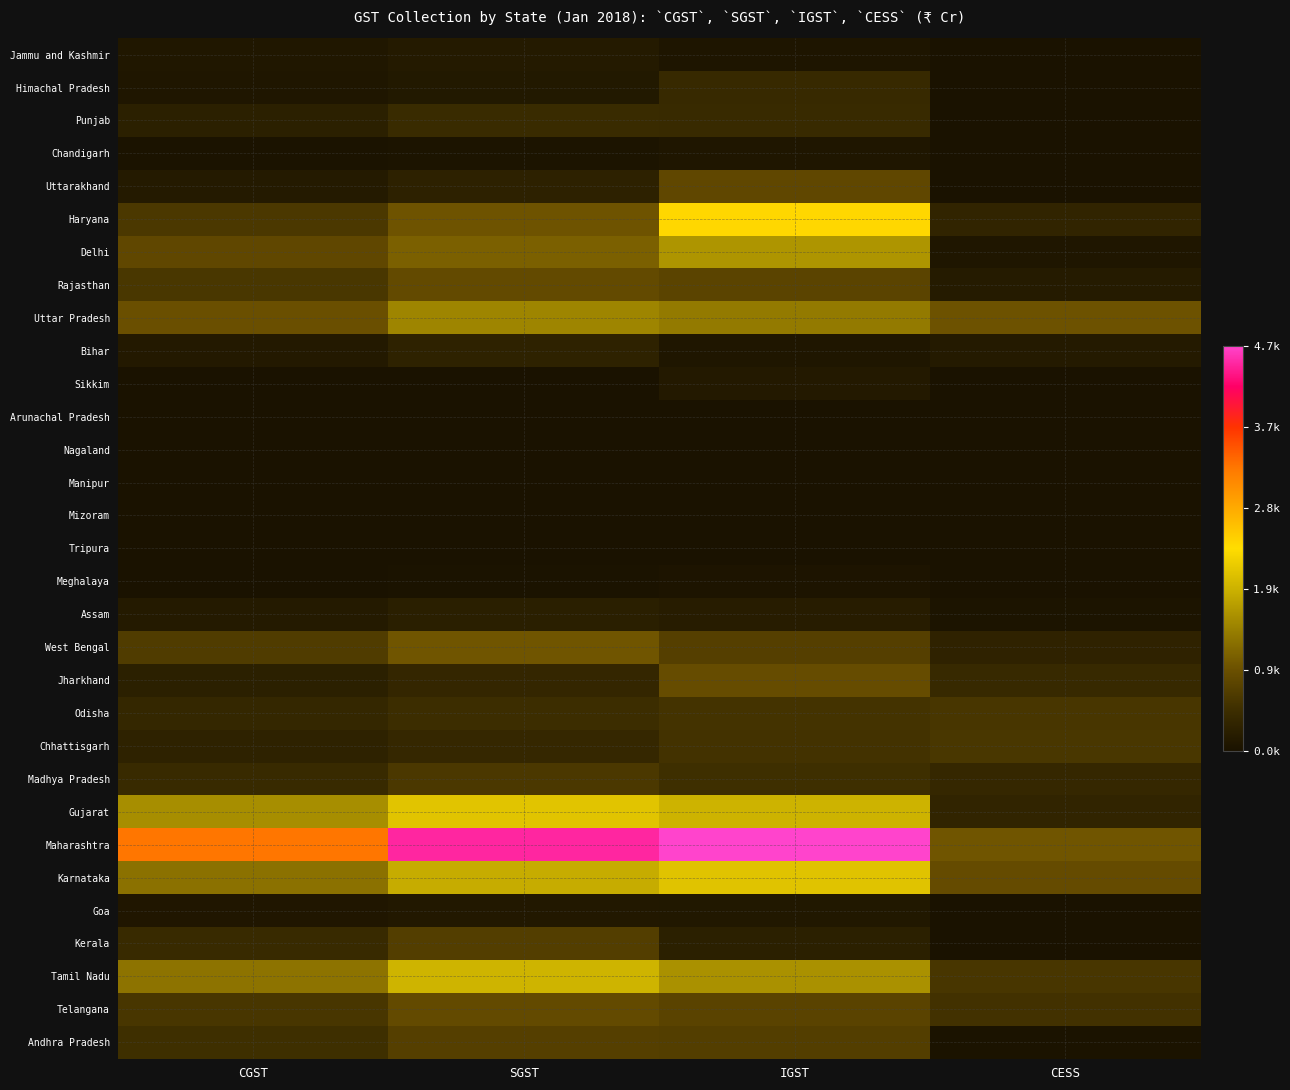

Reading left to right, transcribe all the data shown in this chart.

Jammu and Kashmir: CGST=92.2	SGST=144.6	IGST=65.2	CESS=4.4
Himachal Pradesh: CGST=78.4	SGST=125.2	IGST=394.4	CESS=1.6
Punjab: CGST=240.5	SGST=425.1	IGST=411.0	CESS=12.7
Chandigarh: CGST=27.1	SGST=41.6	IGST=77.6	CESS=1.3
Uttarakhand: CGST=153.6	SGST=268.7	IGST=825.2	CESS=14.3
Haryana: CGST=609.8	SGST=965.8	IGST=2376.4	CESS=310.9
Delhi: CGST=825.4	SGST=1099.6	IGST=1596.3	CESS=81.4
Rajasthan: CGST=599.4	SGST=858.6	IGST=781.4	CESS=154.8
Uttar Pradesh: CGST=929.9	SGST=1454.0	IGST=1339.7	CESS=957.3
Bihar: CGST=136.4	SGST=280.7	IGST=78.4	CESS=146.0
Sikkim: CGST=6.7	SGST=11.4	IGST=133.6	CESS=0.0
Arunachal Pradesh: CGST=4.7	SGST=8.6	IGST=3.0	CESS=0.1
Nagaland: CGST=4.0	SGST=6.2	IGST=4.8	CESS=0.4
Manipur: CGST=3.7	SGST=7.6	IGST=0.8	CESS=0.2
Mizoram: CGST=2.1	SGST=3.7	IGST=2.0	CESS=0.0
Tripura: CGST=11.4	SGST=16.9	IGST=3.7	CESS=0.2
Meghalaya: CGST=12.9	SGST=21.2	IGST=51.6	CESS=4.7
Assam: CGST=141.4	SGST=222.2	IGST=176.0	CESS=38.5
West Bengal: CGST=669.5	SGST=990.9	IGST=714.5	CESS=283.0
Jharkhand: CGST=242.2	SGST=354.3	IGST=883.4	CESS=394.4
Odisha: CGST=355.4	SGST=470.6	IGST=542.2	CESS=590.3
Chhattisgarh: CGST=279.0	SGST=367.4	IGST=530.4	CESS=597.2
Madhya Pradesh: CGST=416.2	SGST=613.8	IGST=489.9	CESS=370.0
Gujarat: CGST=1532.3	SGST=2060.8	IGST=1876.1	CESS=309.6
Maharashtra: CGST=3264.2	SGST=4450.6	IGST=4657.9	CESS=985.0
Karnataka: CGST=1257.8	SGST=1810.4	IGST=2049.0	CESS=873.8
Goa: CGST=82.8	SGST=116.8	IGST=103.7	CESS=2.3
Kerala: CGST=413.7	SGST=698.5	IGST=244.4	CESS=11.3
Tamil Nadu: CGST=1282.4	SGST=1889.5	IGST=1556.0	CESS=588.3
Telangana: CGST=586.4	SGST=856.6	IGST=768.0	CESS=525.7
Andhra Pradesh: CGST=489.1	SGST=713.8	IGST=697.3	CESS=20.6